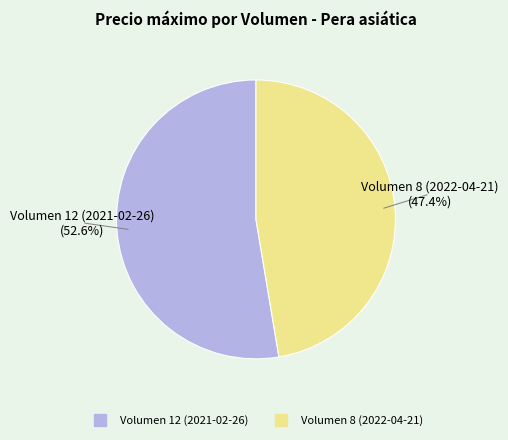

Rank the categories by value from lowest to highest.

Volumen 8 (2022-04-21), Volumen 12 (2021-02-26)